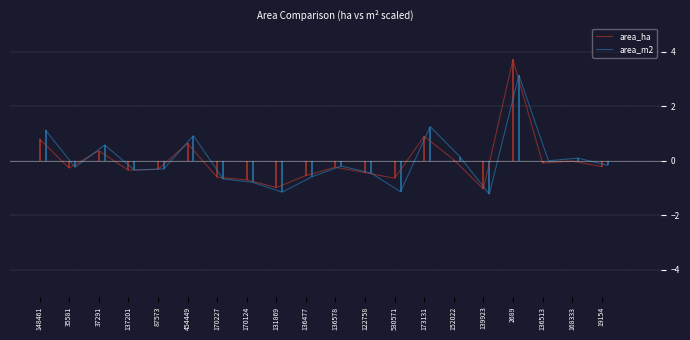

True or false: area_ha has a value of -0.1 at 136513.

True